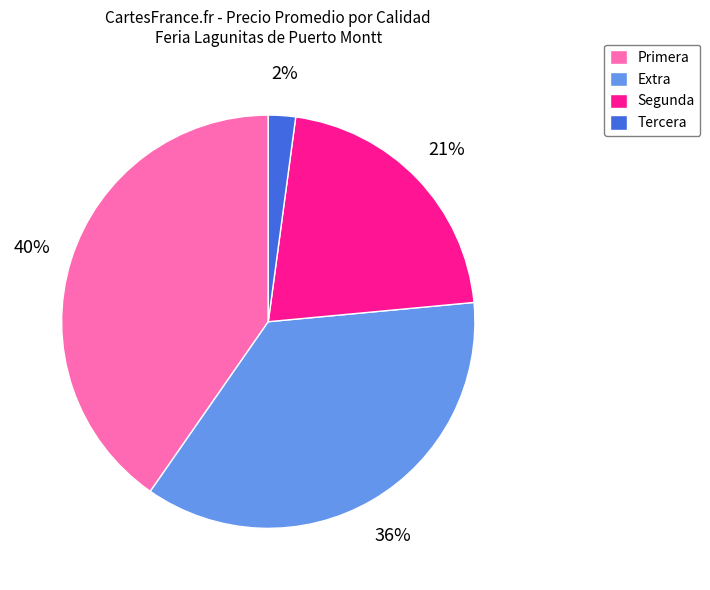

Do Extra and Tercera together represent more than half of the pie?

No